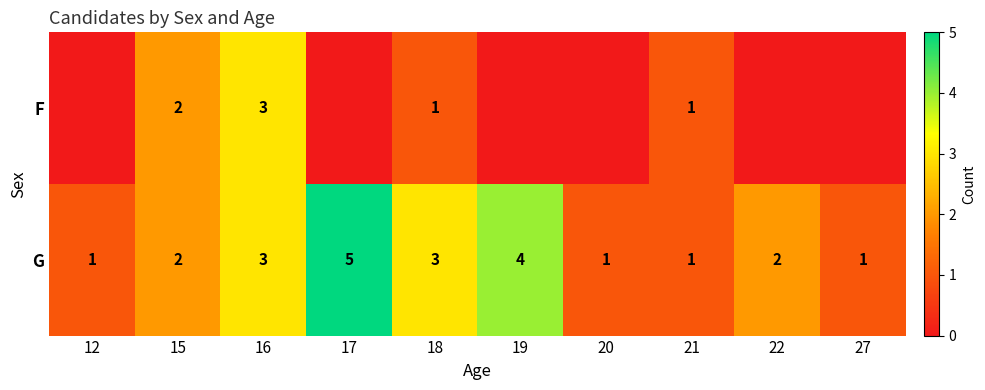

What is the sum of all G values?

23